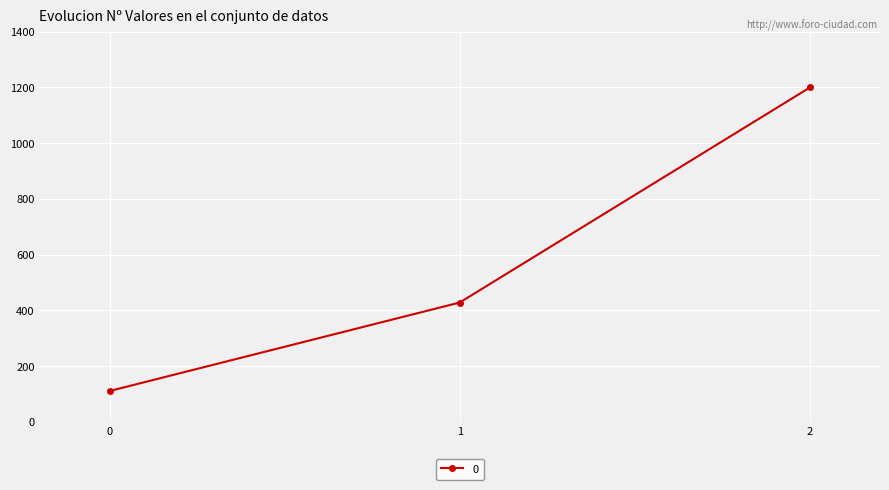

What is the difference between the maximum and second lowest values?

771.4